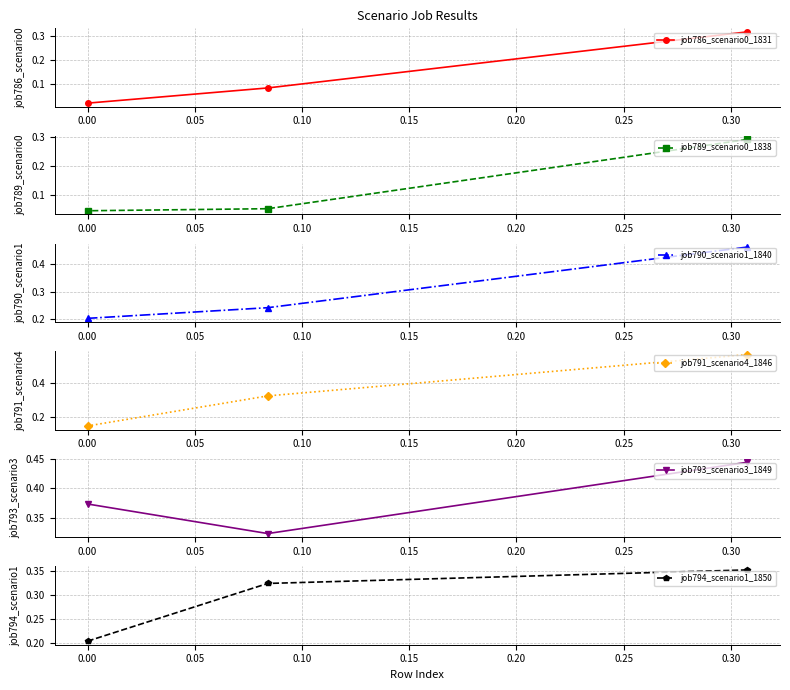

Count the job790_scenario1_1840 values in the range 0 to 1.

3